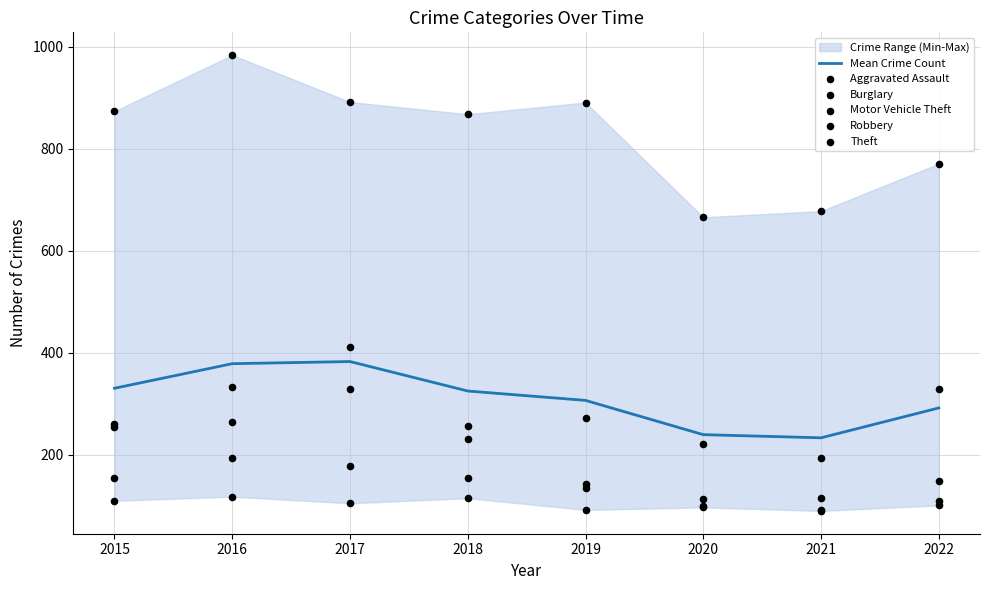

Which series contains the lowest Y value?

Burglary